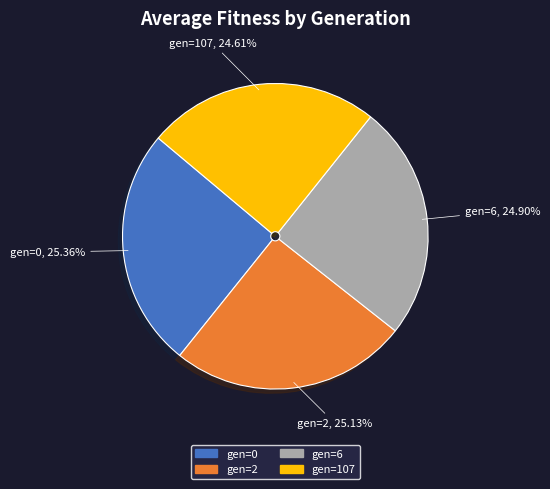

The gen=107 slice represents 16% of the pie. True or false?

False